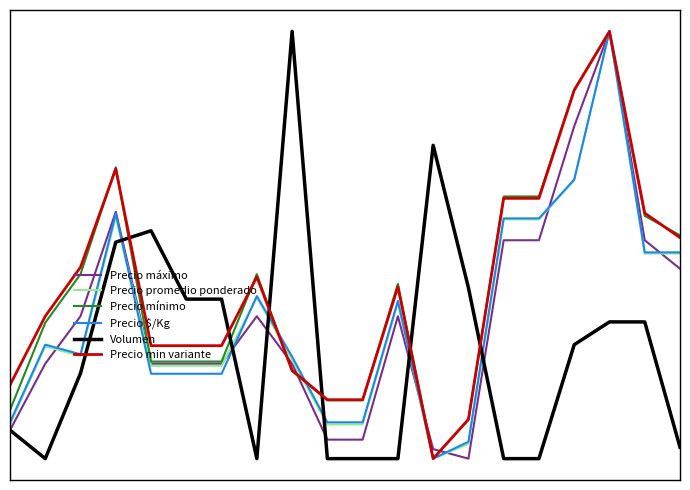

Reading left to right, what are all the values shown in this chart?

Precio máximo: 0=0.1	1=0.2	2=0.3	3=0.6	4=0.2	5=0.2	6=0.2	7=0.3	8=0.2	9=0.0	10=0.0	11=0.3	12=0.0	13=0.0	14=0.5	15=0.5	16=0.8	17=1.0	18=0.5	19=0.4
Precio promedio ponderado: 0=0.1	1=0.3	2=0.2	3=0.6	4=0.2	5=0.2	6=0.2	7=0.4	8=0.2	9=0.1	10=0.1	11=0.4	12=0.0	13=0.0	14=0.6	15=0.6	16=0.7	17=1.0	18=0.5	19=0.5
Precio mínimo: 0=0.1	1=0.3	2=0.4	3=0.7	4=0.2	5=0.2	6=0.2	7=0.4	8=0.2	9=0.1	10=0.1	11=0.4	12=0.0	13=0.1	14=0.6	15=0.6	16=0.9	17=1.0	18=0.6	19=0.5
Precio $/Kg: 0=0.1	1=0.3	2=0.2	3=0.6	4=0.2	5=0.2	6=0.2	7=0.4	8=0.2	9=0.1	10=0.1	11=0.4	12=0.0	13=0.0	14=0.6	15=0.6	16=0.7	17=1.0	18=0.5	19=0.5
Volumen: 0=0.1	1=0.0	2=0.2	3=0.5	4=0.5	5=0.4	6=0.4	7=0.0	8=1.0	9=0.0	10=0.0	11=0.0	12=0.7	13=0.4	14=0.0	15=0.0	16=0.3	17=0.3	18=0.3	19=0.0
Precio min variante: 0=0.2	1=0.3	2=0.4	3=0.7	4=0.3	5=0.3	6=0.3	7=0.4	8=0.2	9=0.1	10=0.1	11=0.4	12=0.0	13=0.1	14=0.6	15=0.6	16=0.9	17=1.0	18=0.6	19=0.5